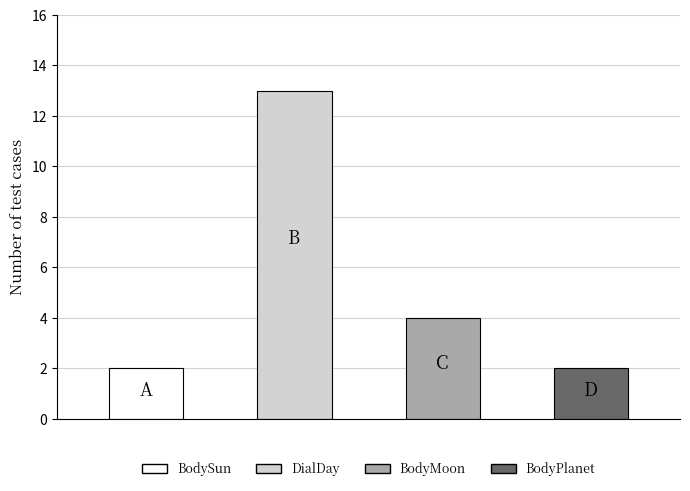

What is the minimum value shown in the chart?

2